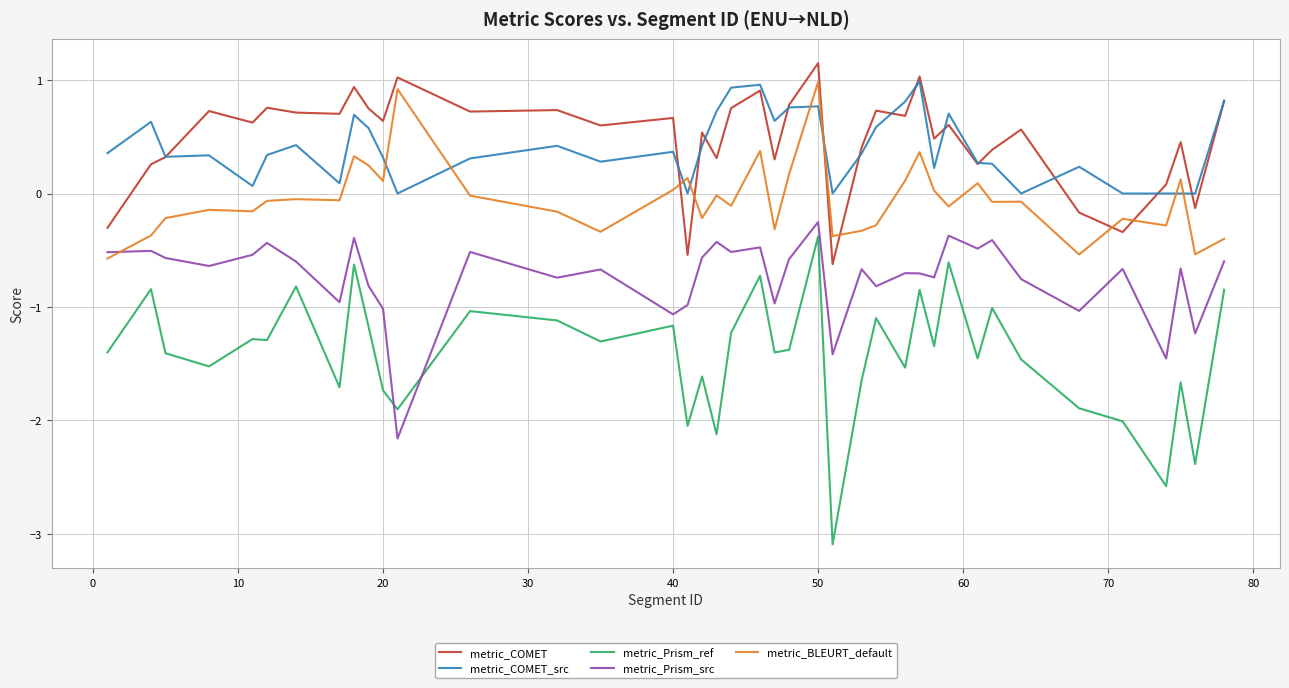

Which series has the largest range (max minus min)?

metric_Prism_ref